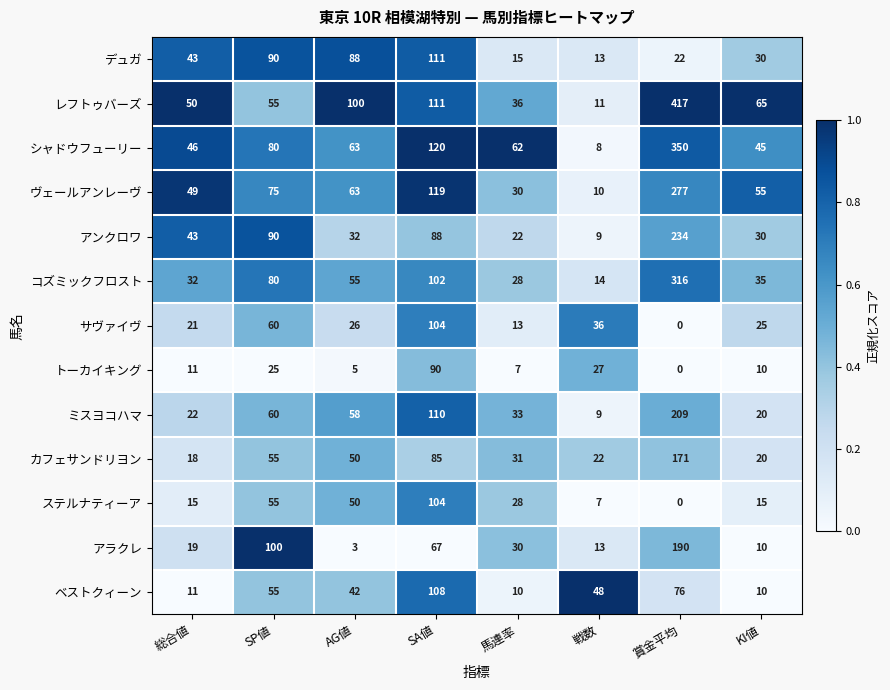

At which category is the sum across all series the highest?

賞金平均